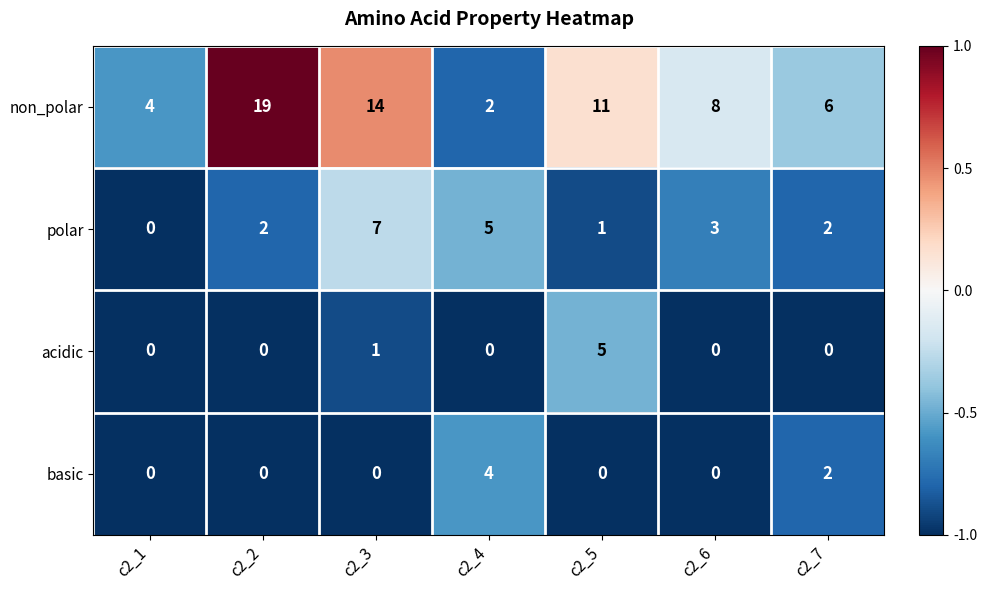

True or false: polar has a value of 3 at c2_6.

True